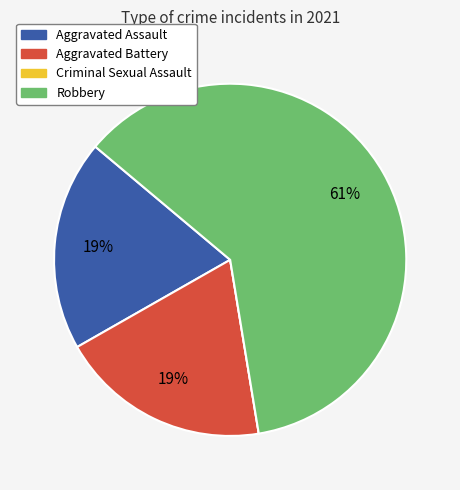

Which slice is the largest?

Robbery